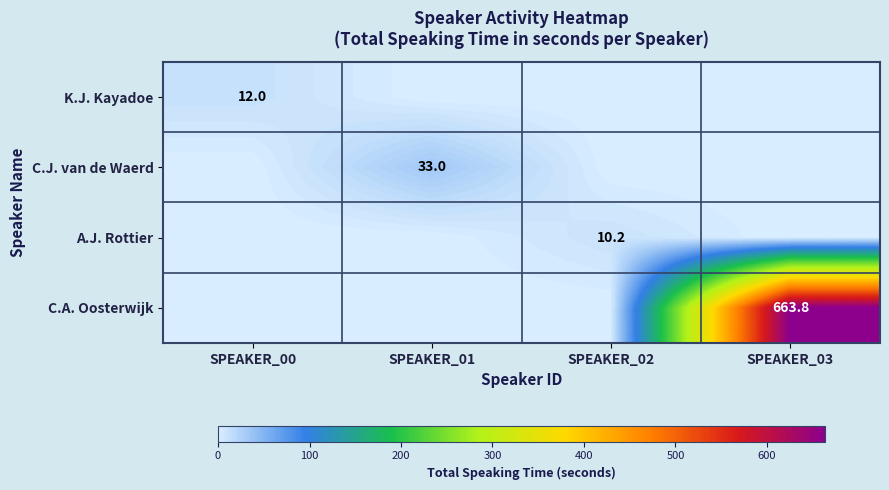

True or false: C.J. van de Waerd has a value of 33.0 at SPEAKER_01.

True